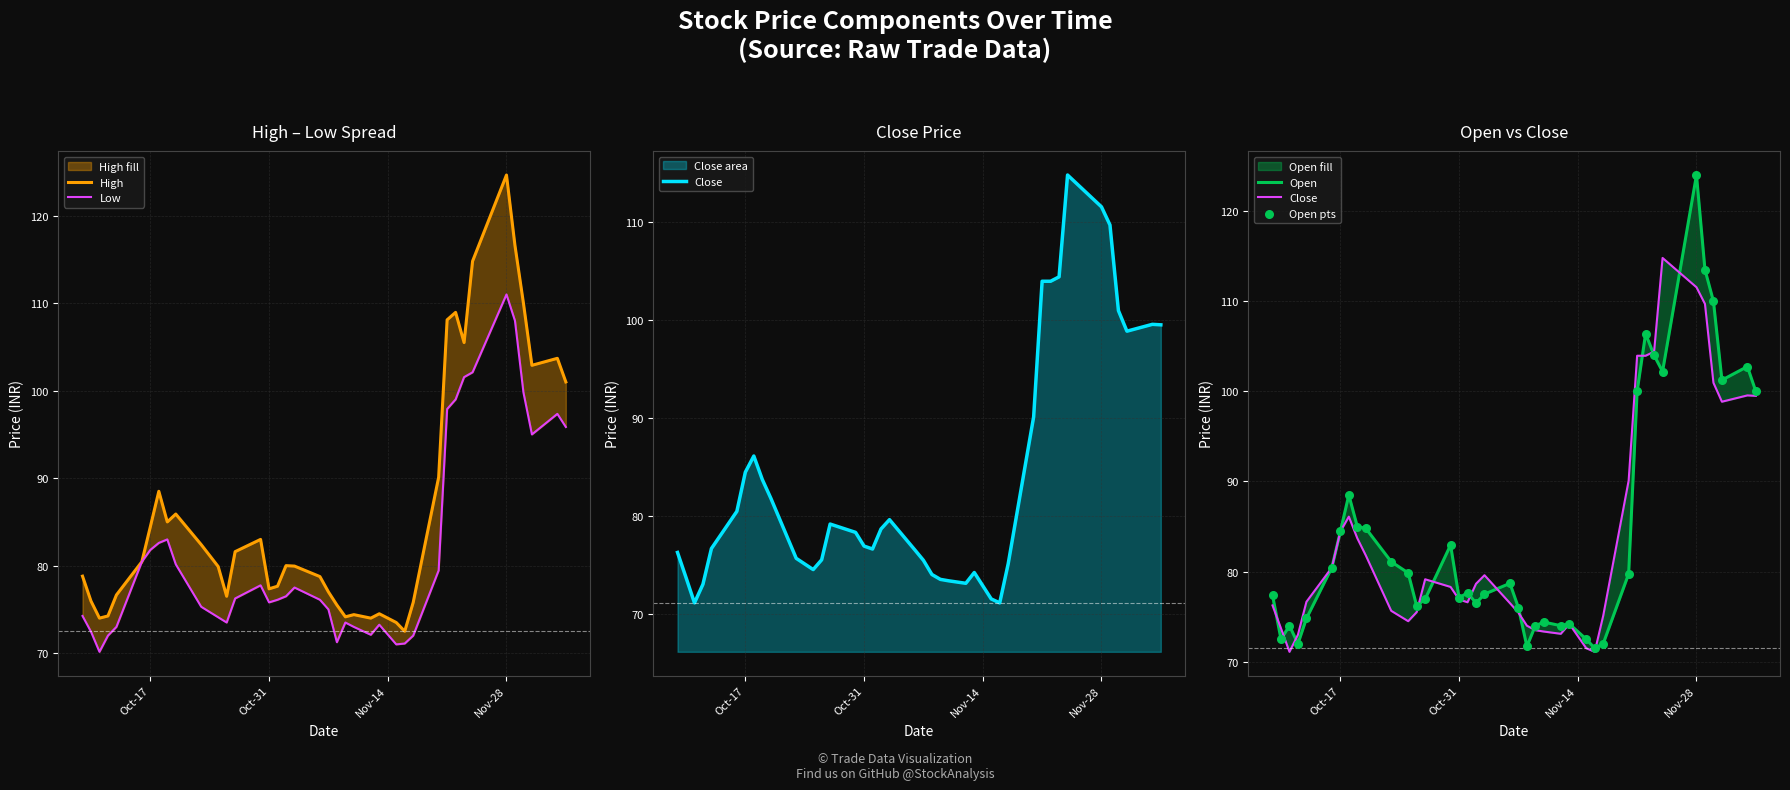

What are all the series names shown in the legend?

High, Low, Close, Open, Open pts